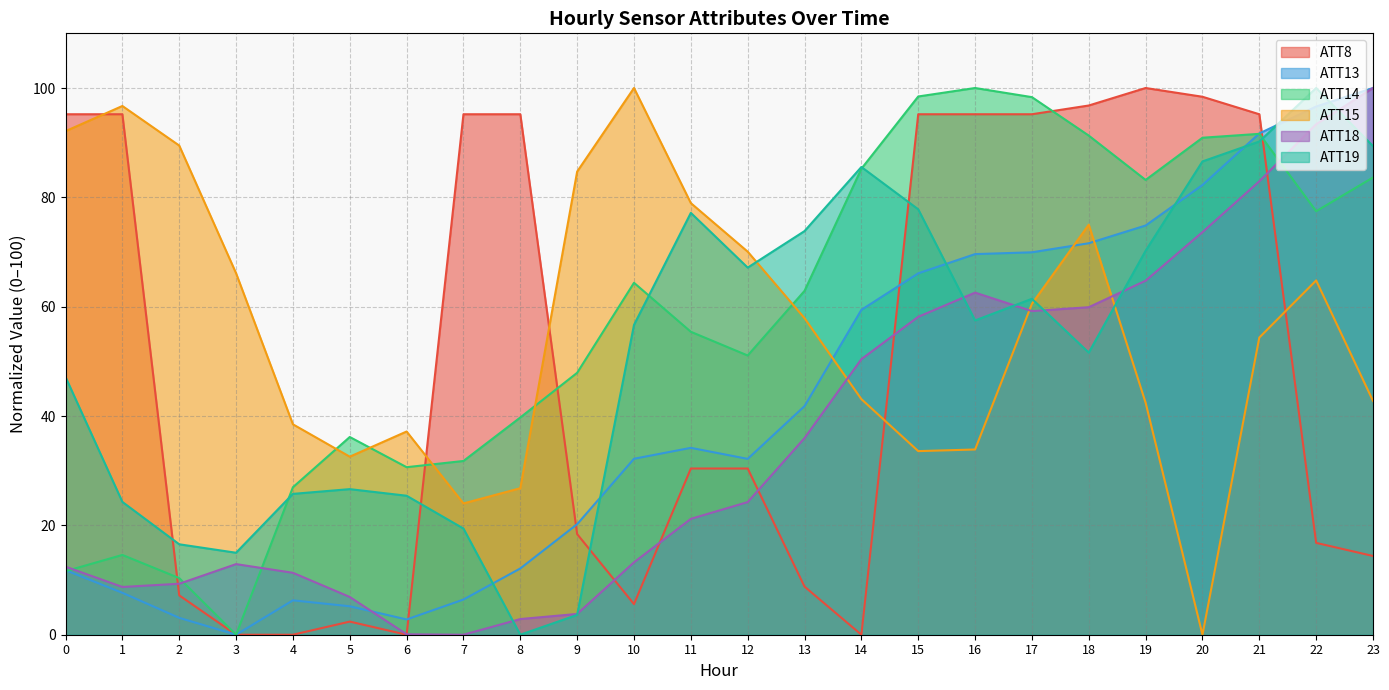

Which category has the lowest value across all series?

3